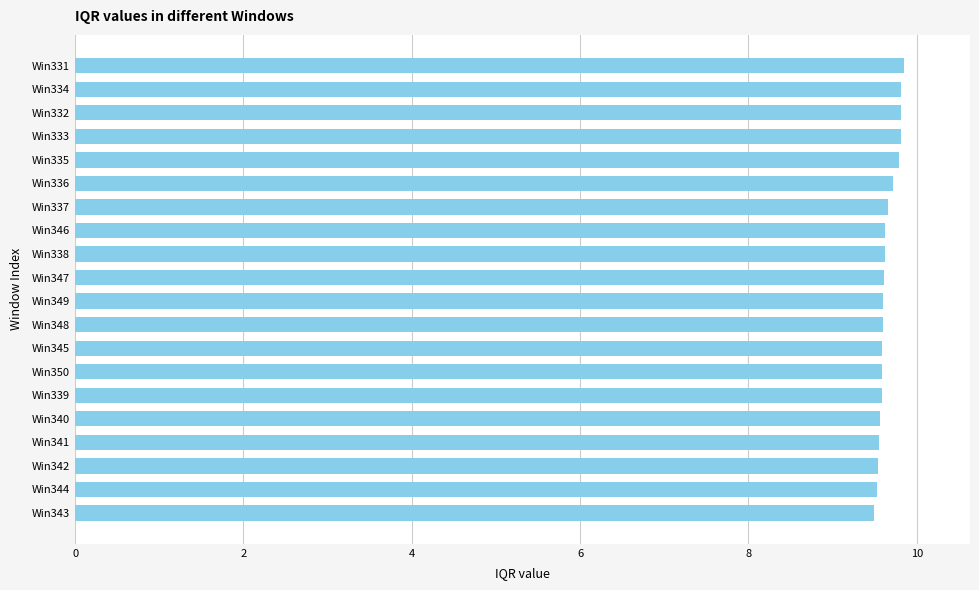

What is the sum of the values at Win335 and Win331?

19.6